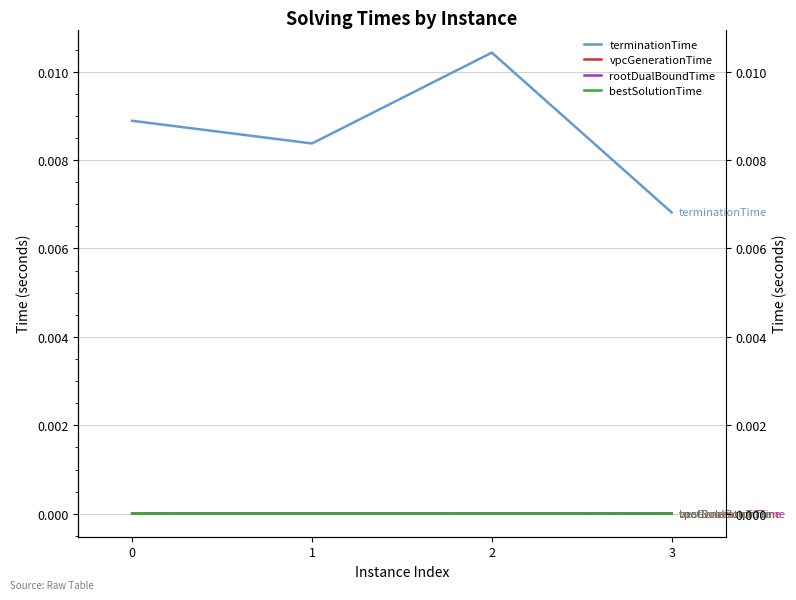

True or false: vpcGenerationTime and terminationTime intersect in this chart.

False